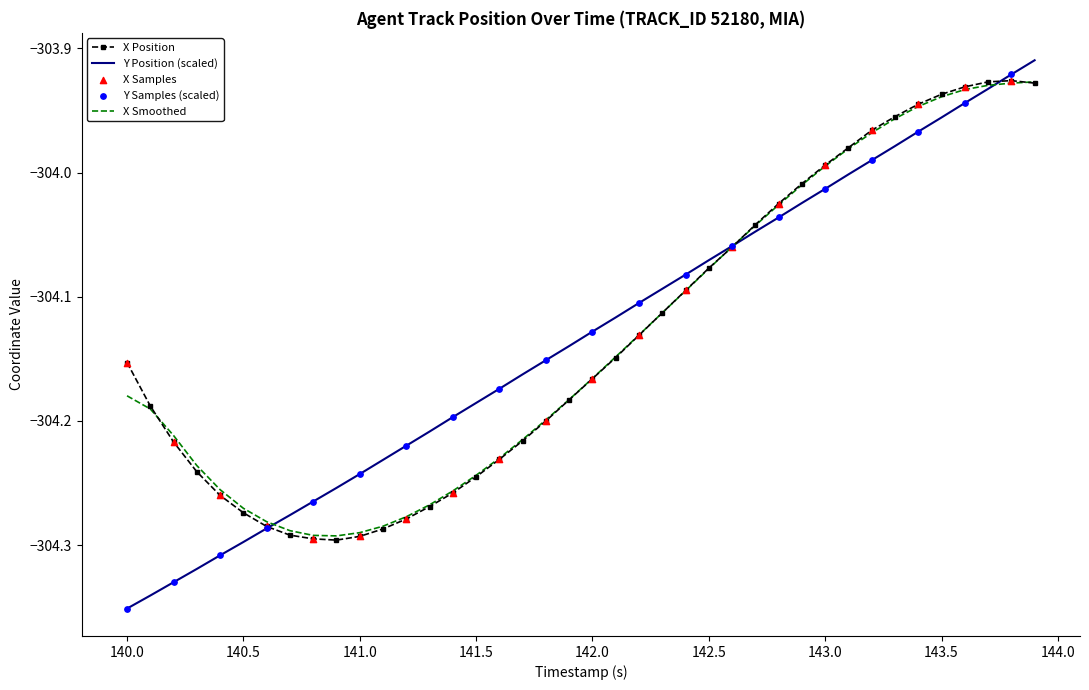

Which series has the largest range (max minus min)?

Y Position (scaled)